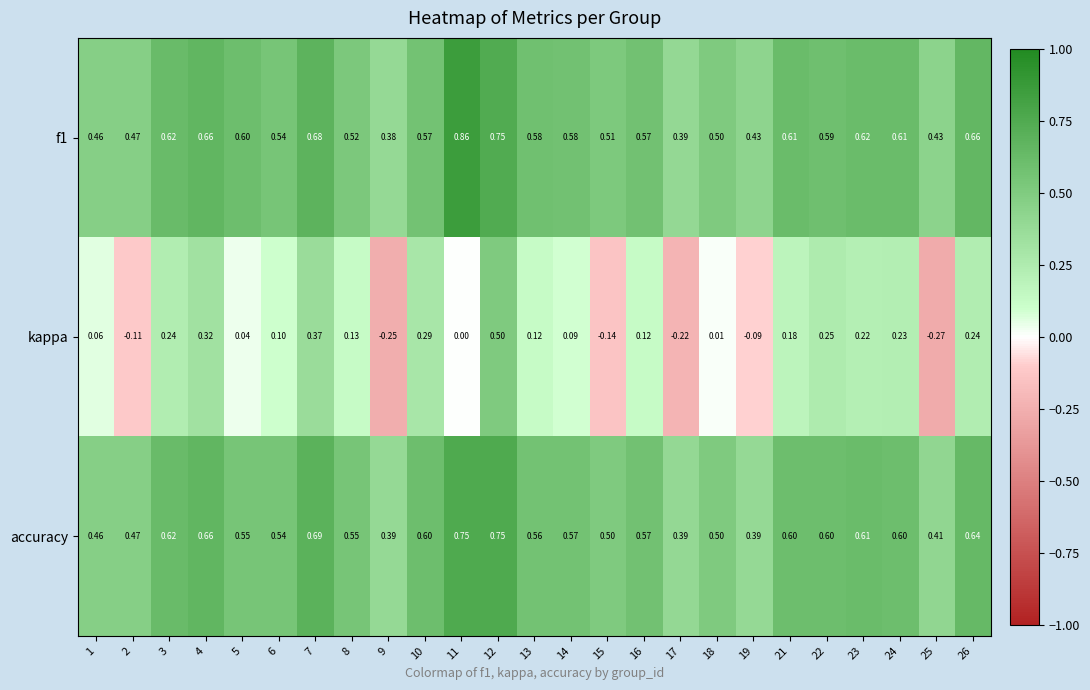

At which category is the sum across all series the highest?

12